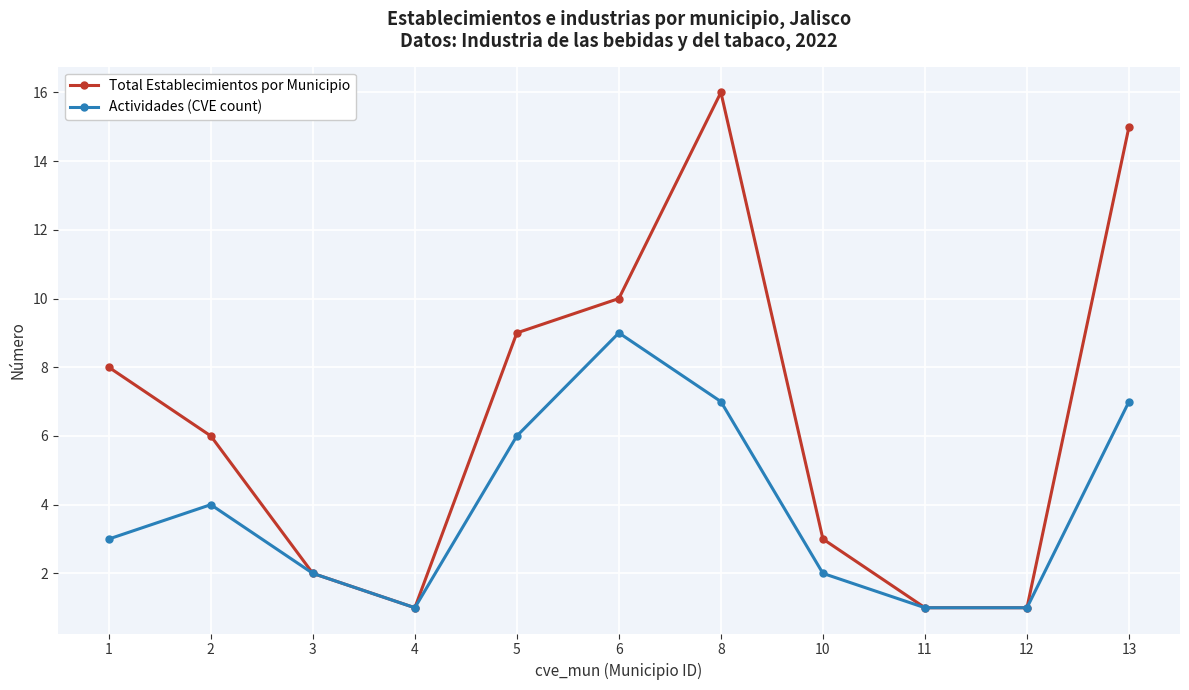

At which category is the sum across all series the highest?

8